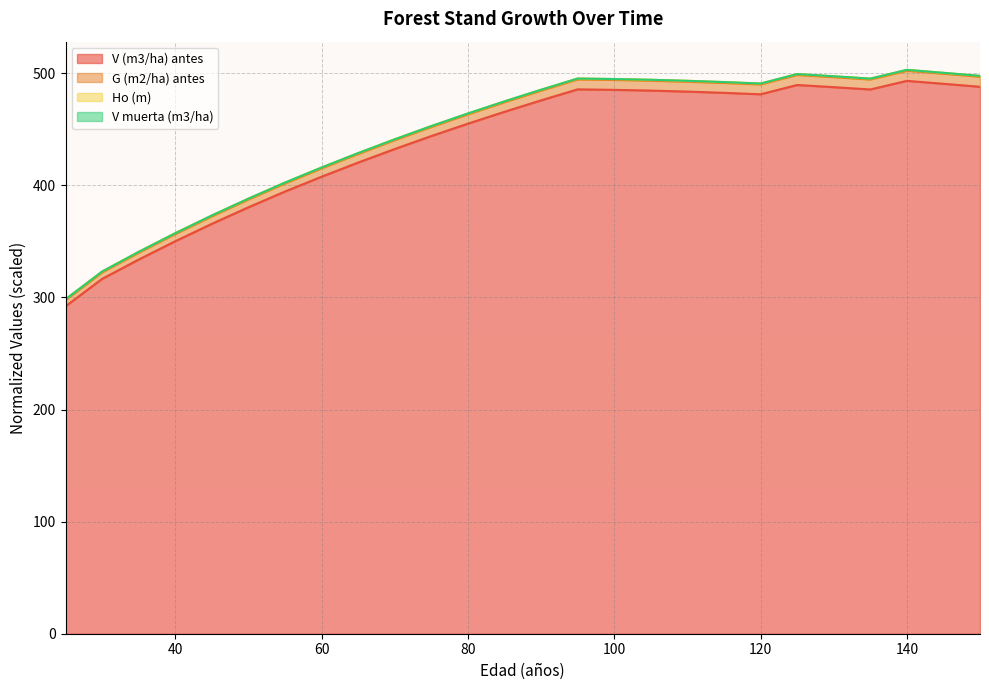

How many values in the G (m2/ha) antes series are below 484?

13